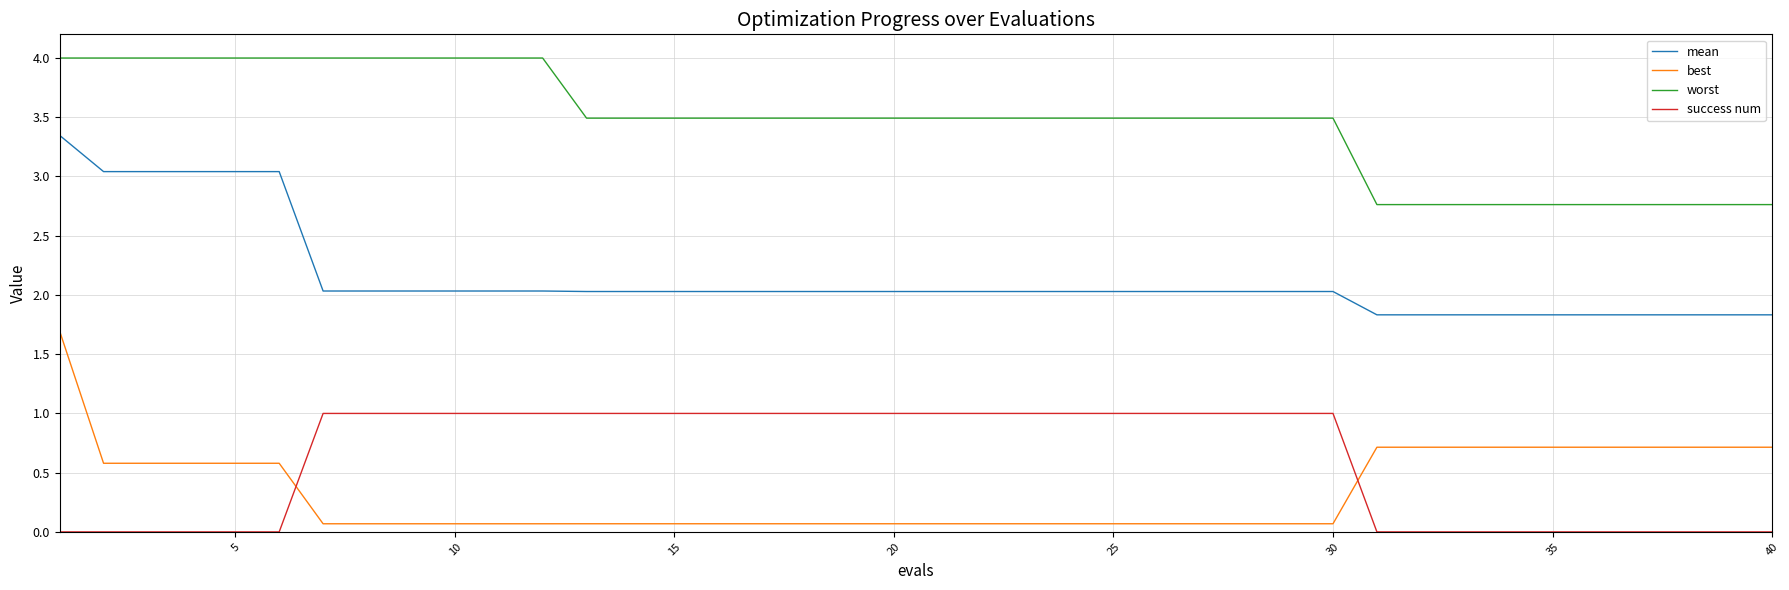

How many values in the worst series are below 3?

10